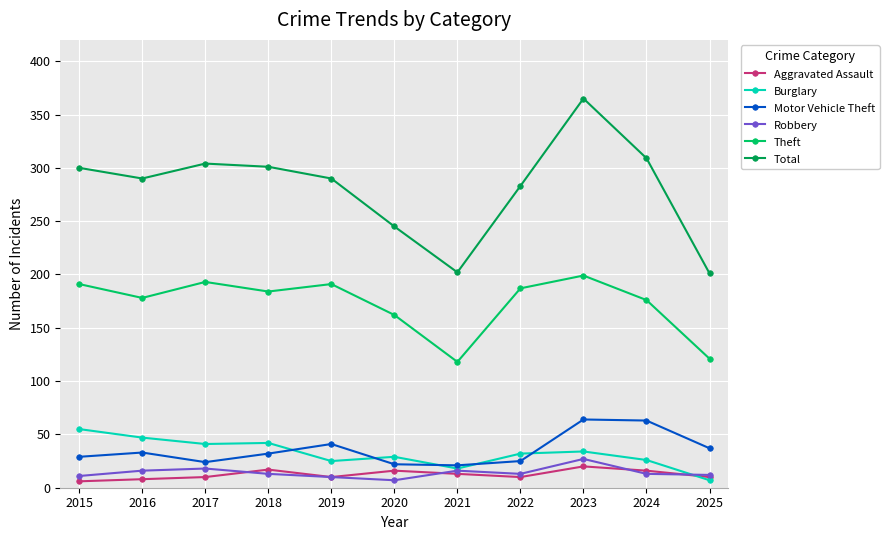

True or false: Aggravated Assault and Total cross at least once.

False